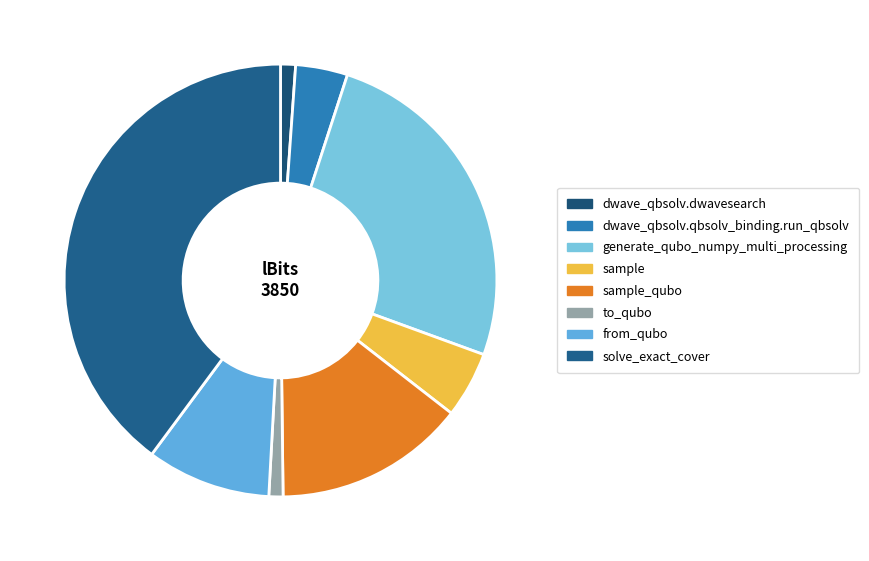

Is there any slice that represents more than half of the pie?

No